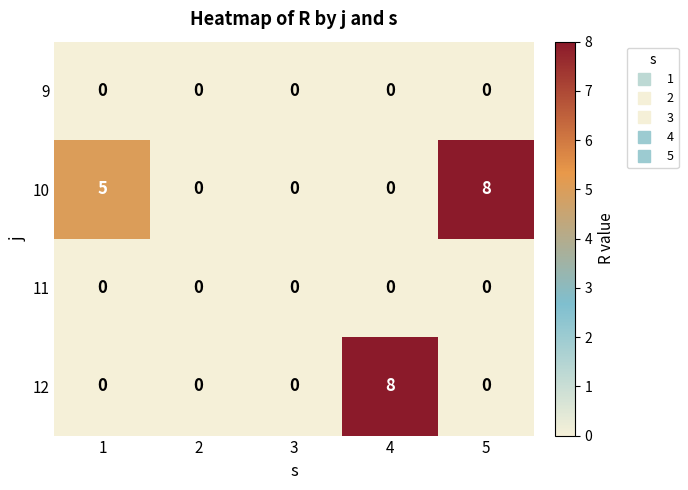

The 12 series shows 13 at 4. True or false?

False